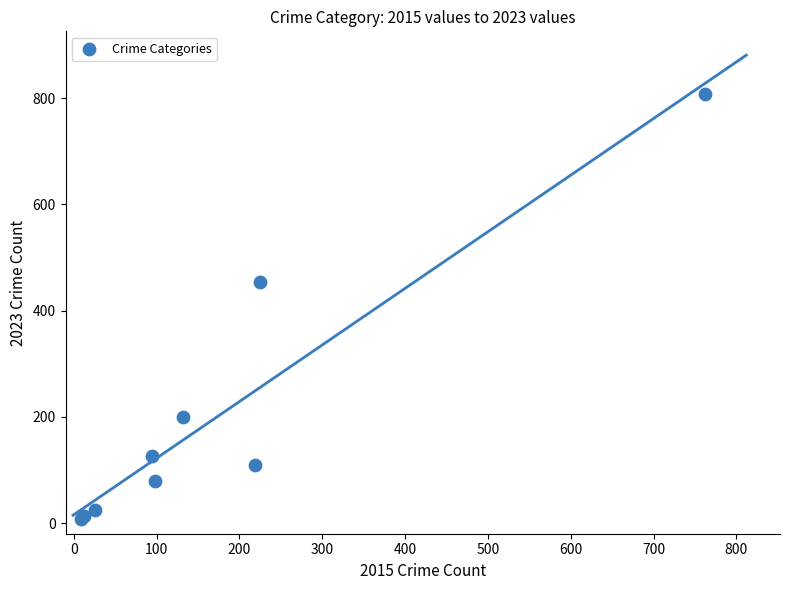

What Y value in the scatter plot is closest to 407?

453